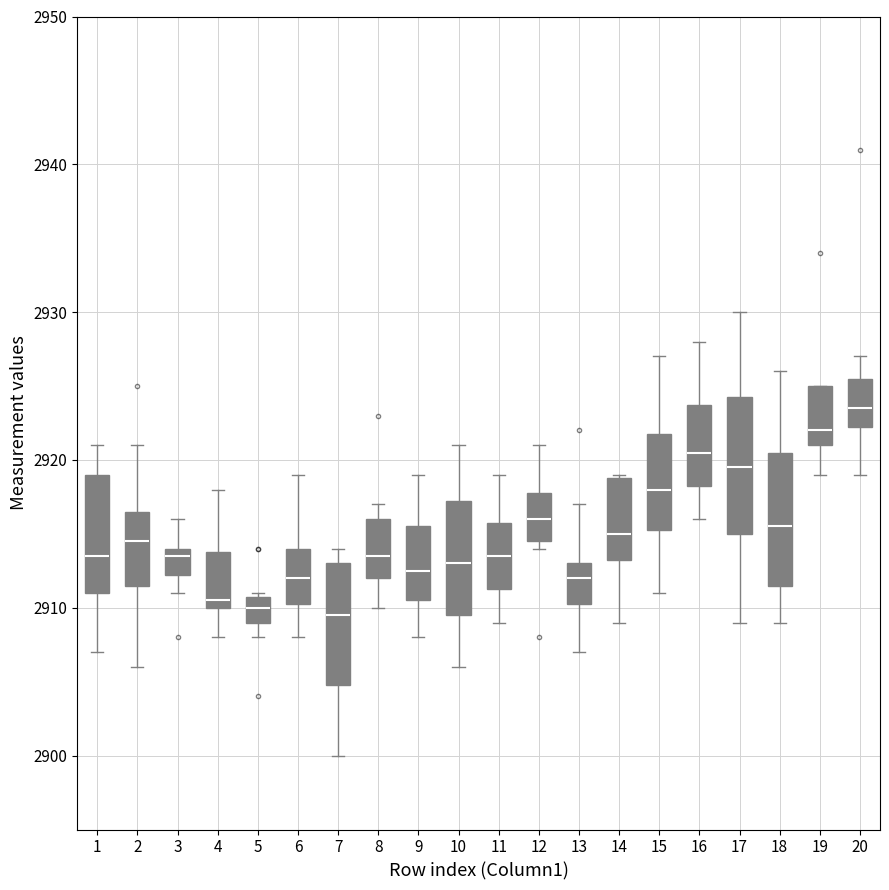

Where does the lower whisker of the box at x = 11 end on the y-axis? The values are not printed on the chart, so give them approximately, as read against the axis.

2909